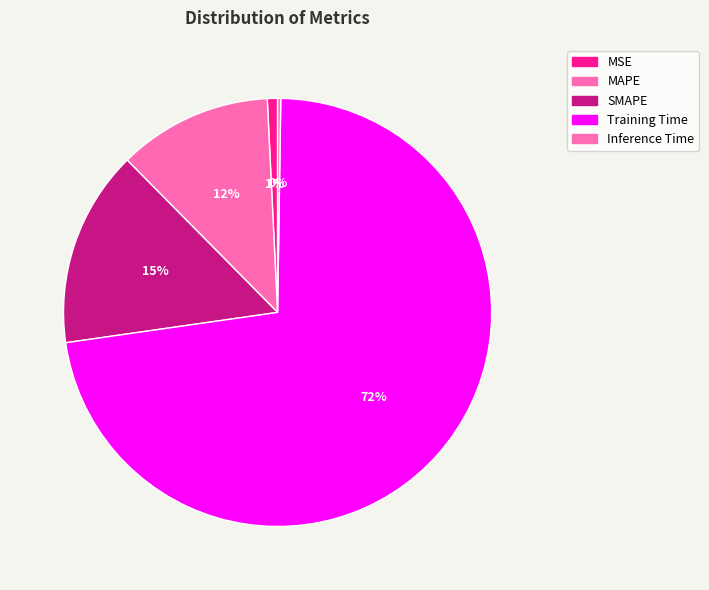

What percentage is NOT represented by SMAPE?

85.1%